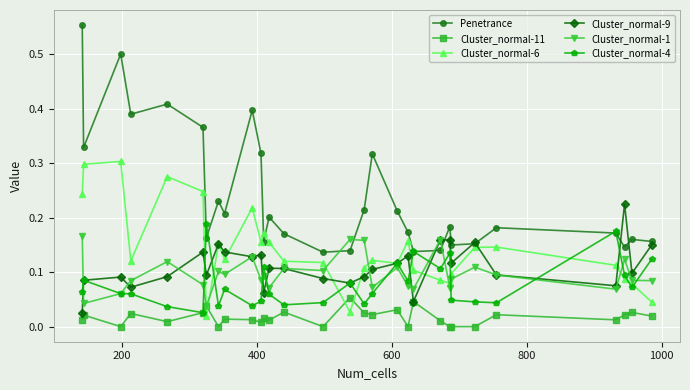

Which series has the largest total across all categories?

Penetrance